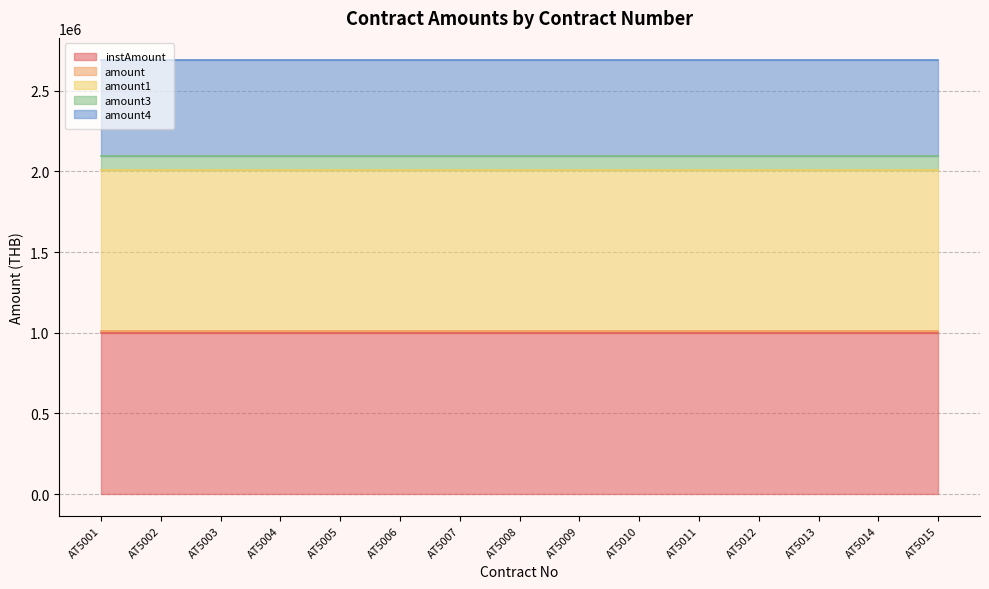

What are all the series names shown in the legend?

instAmount, amount, amount1, amount3, amount4